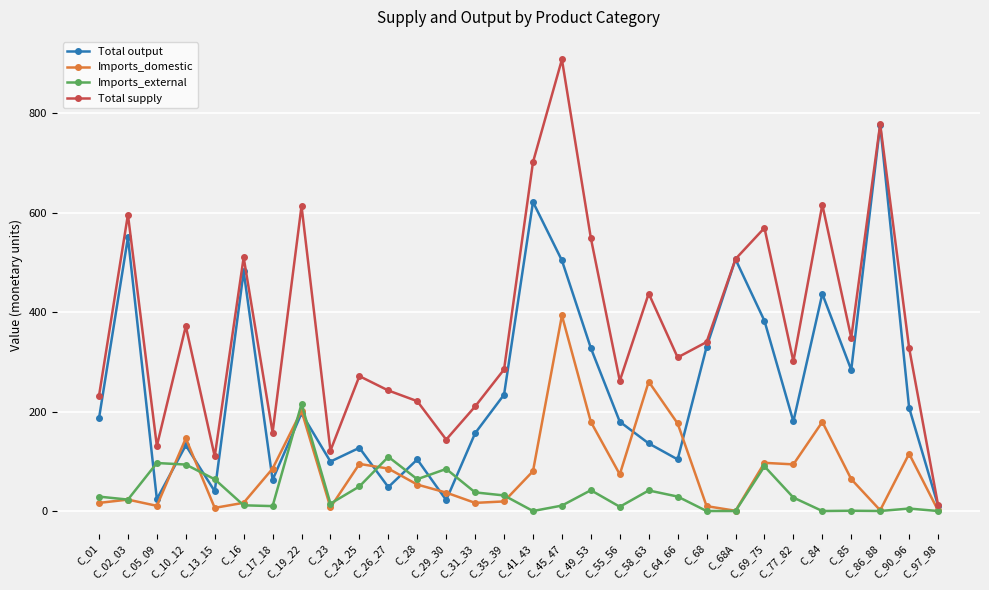

Where do Imports_domestic and Total output first cross each other?

C_05_09 and C_10_12